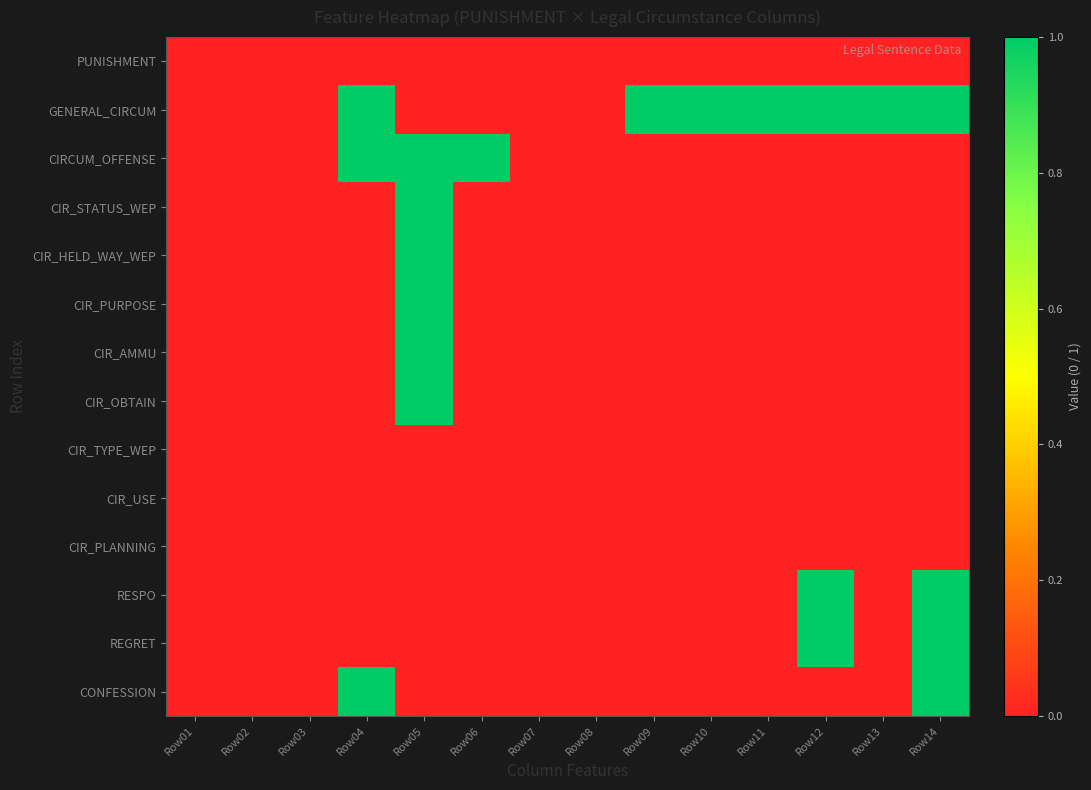

What is the total value across all series at Row12?

3